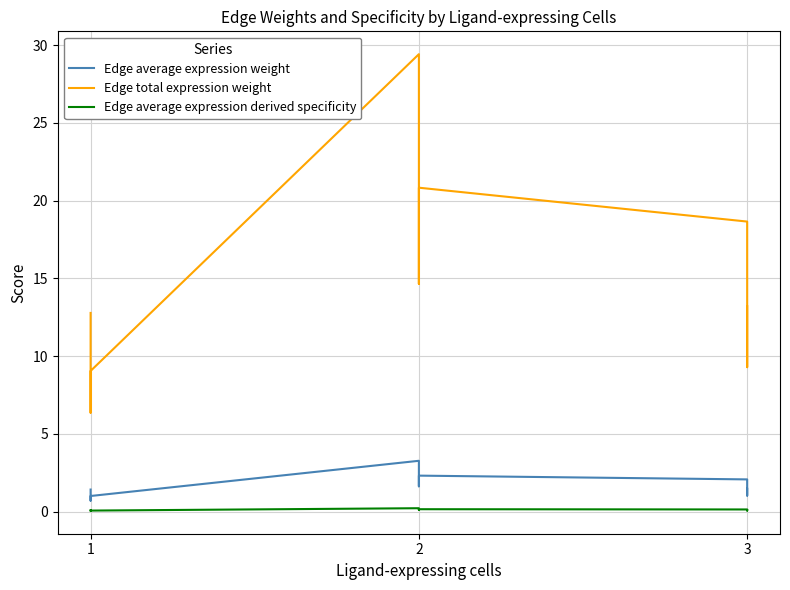

What is the maximum value for Edge average expression derived specificity?

0.2